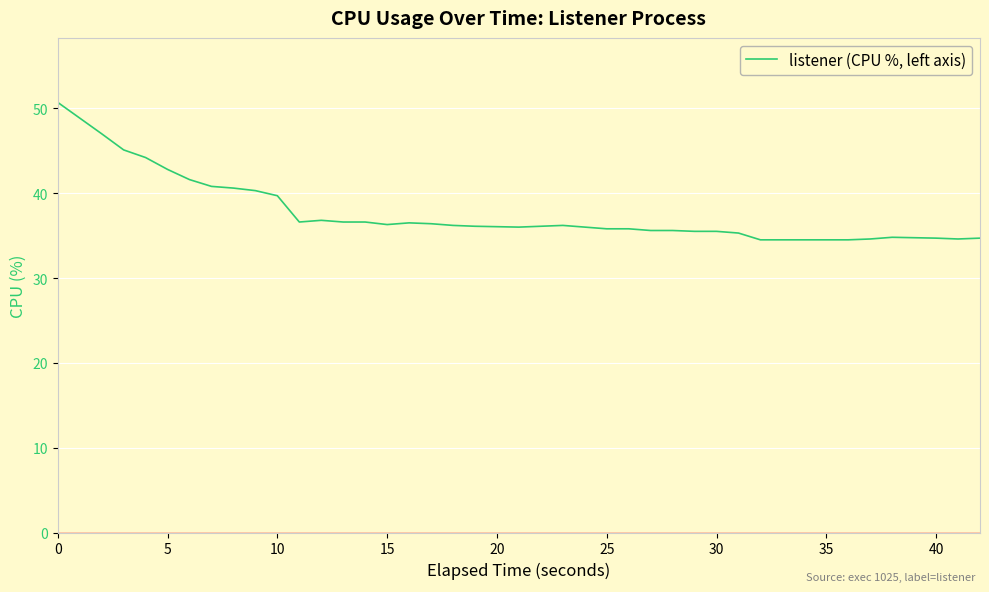

What is the minimum value shown in the chart?

34.5